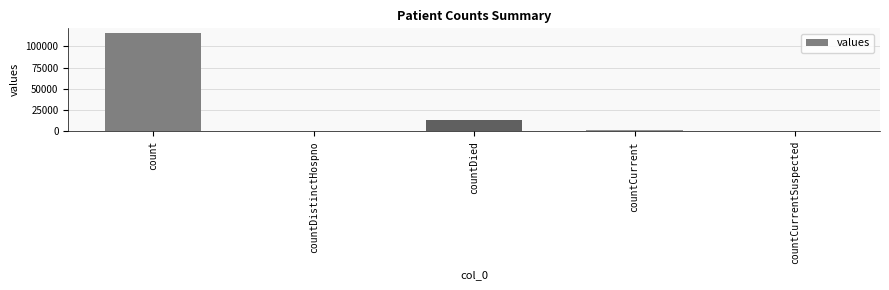

What is the average value?

26021